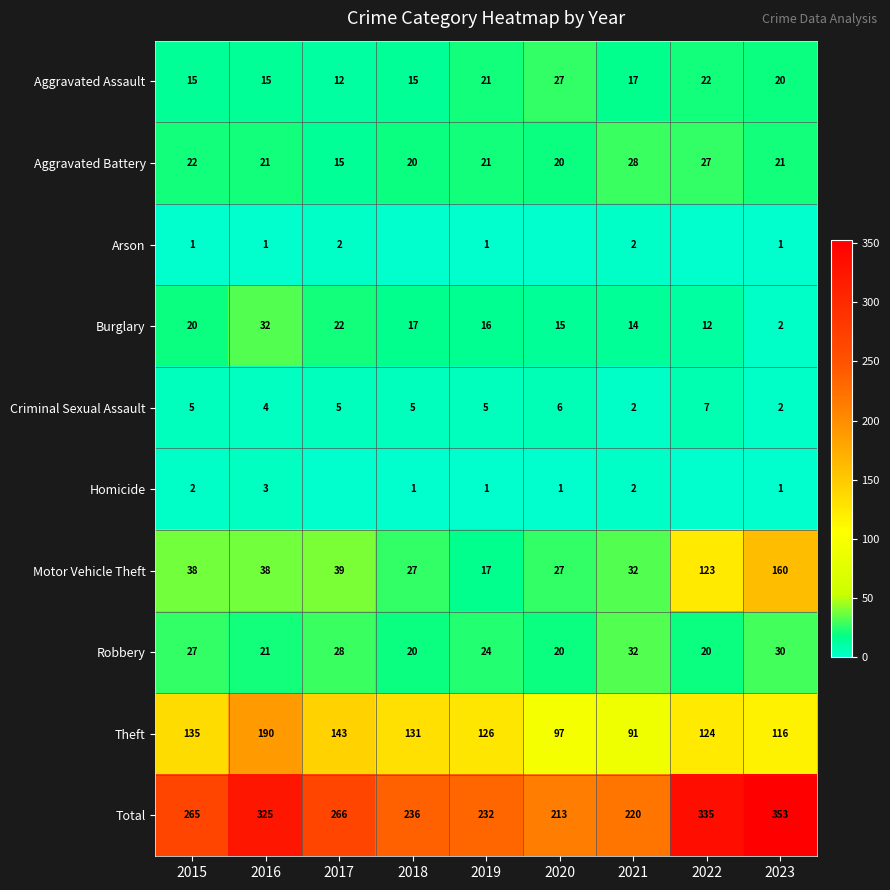

What value does the Aggravated Assault series have at 2022, to the nearest 10?

20